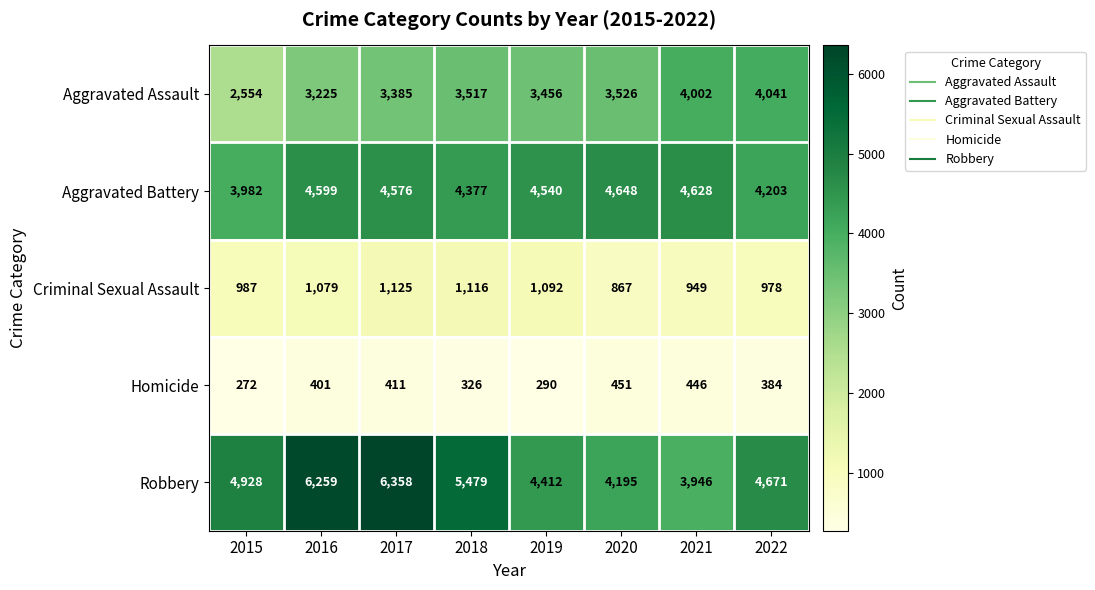

Which series has the largest total across all categories?

Robbery